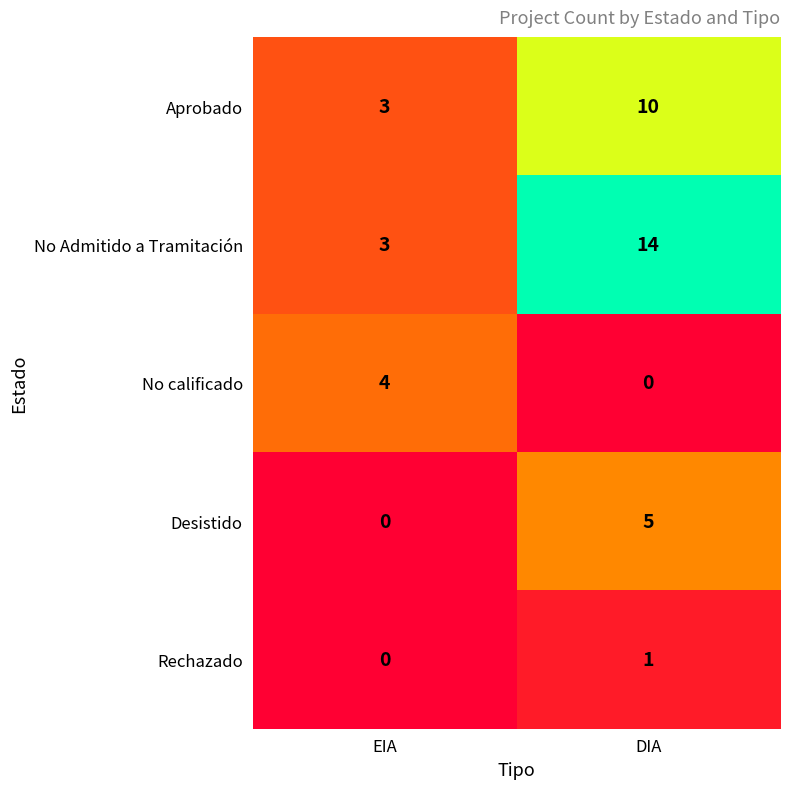

Reading left to right, transcribe all the data shown in this chart.

Aprobado: EIA=3	DIA=10
No Admitido a Tramitación: EIA=3	DIA=14
No calificado: EIA=4	DIA=0
Desistido: EIA=0	DIA=5
Rechazado: EIA=0	DIA=1